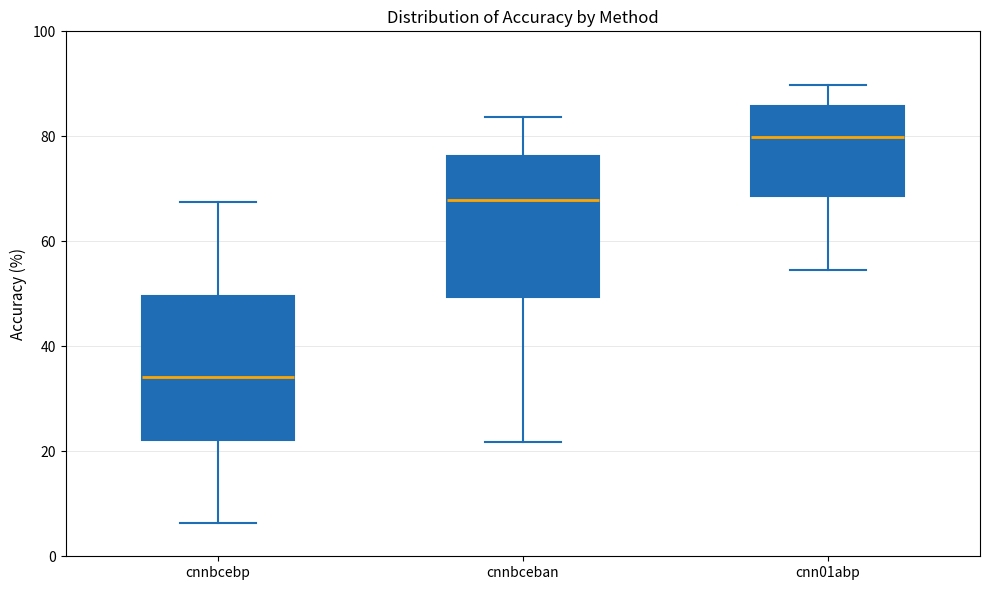

Where does the upper whisker of the box for cnnbcebp end on the y-axis? The values are not printed on the chart, so give them approximately, as read against the axis.

68